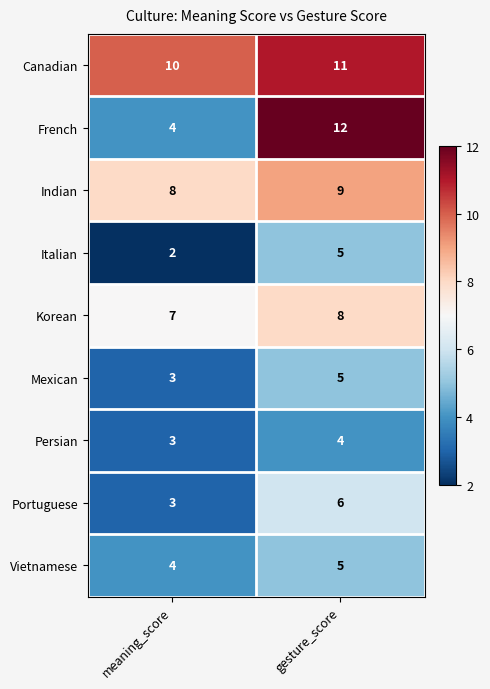

What is the average value of the French series?

8